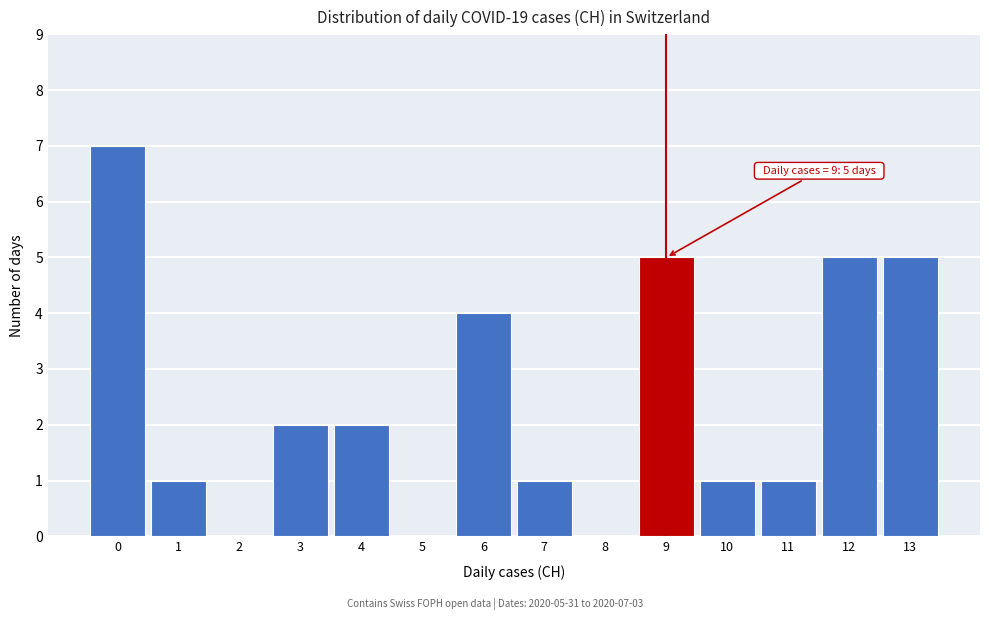

Which range on the x-axis has the tallest bar?

-0.5 to 0.5